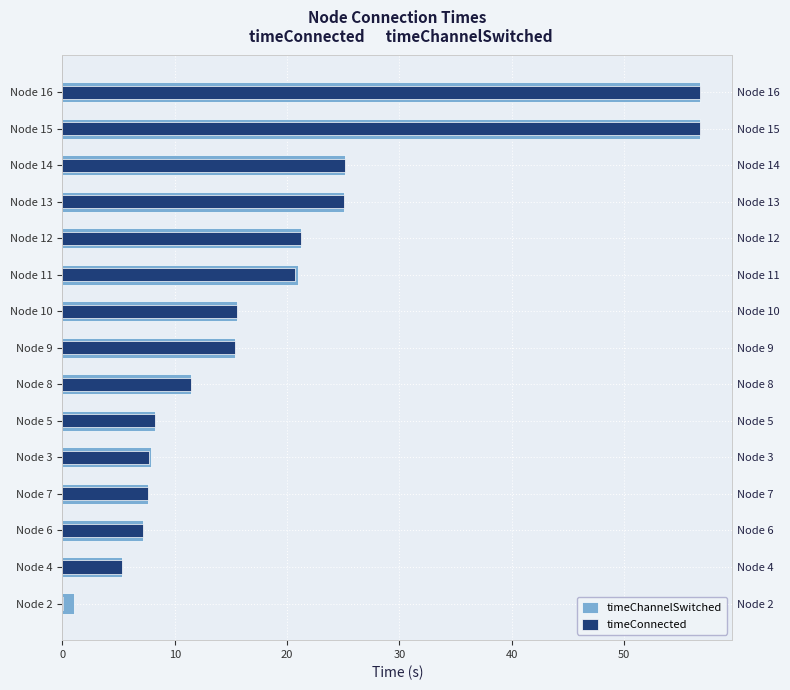

Reading left to right, list all the values displayed in this chart.

timeChannelSwitched: 1.0	5.3	7.1	7.6	7.9	8.2	11.5	15.4	15.6	21.0	21.2	25.1	25.1	56.8	56.8
timeConnected: 0.1	5.3	7.1	7.6	7.7	8.2	11.5	15.4	15.6	20.7	21.2	25.1	25.1	56.8	56.8